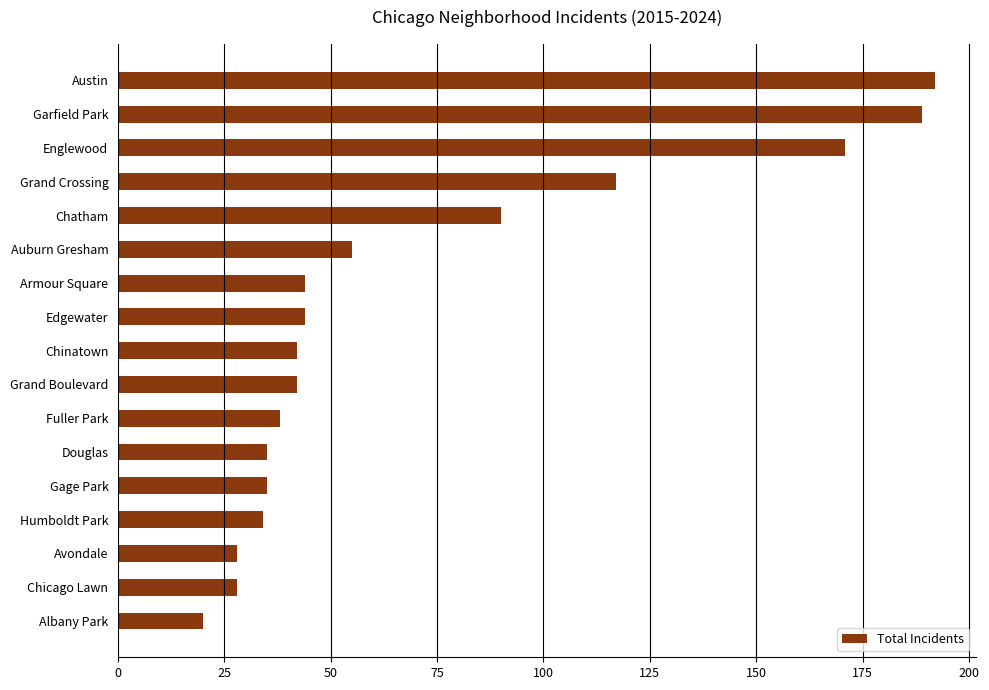

What is the change in value from Fuller Park to Edgewater?

+6